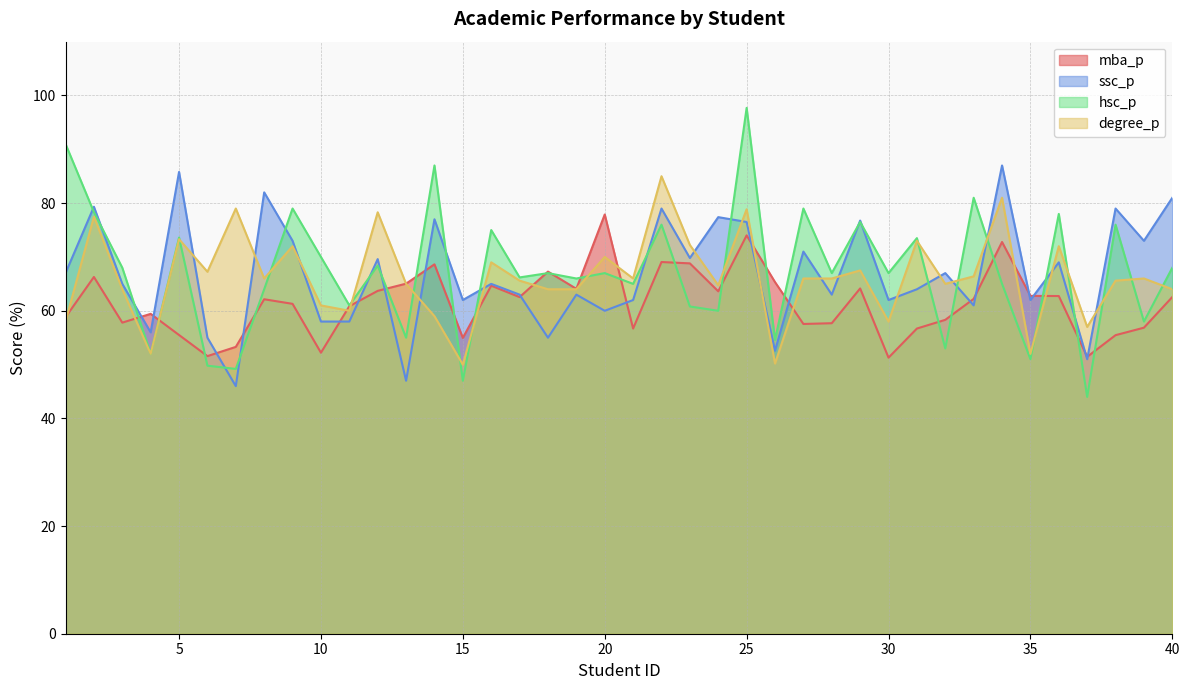

Does the chart have visible grid lines?

Yes